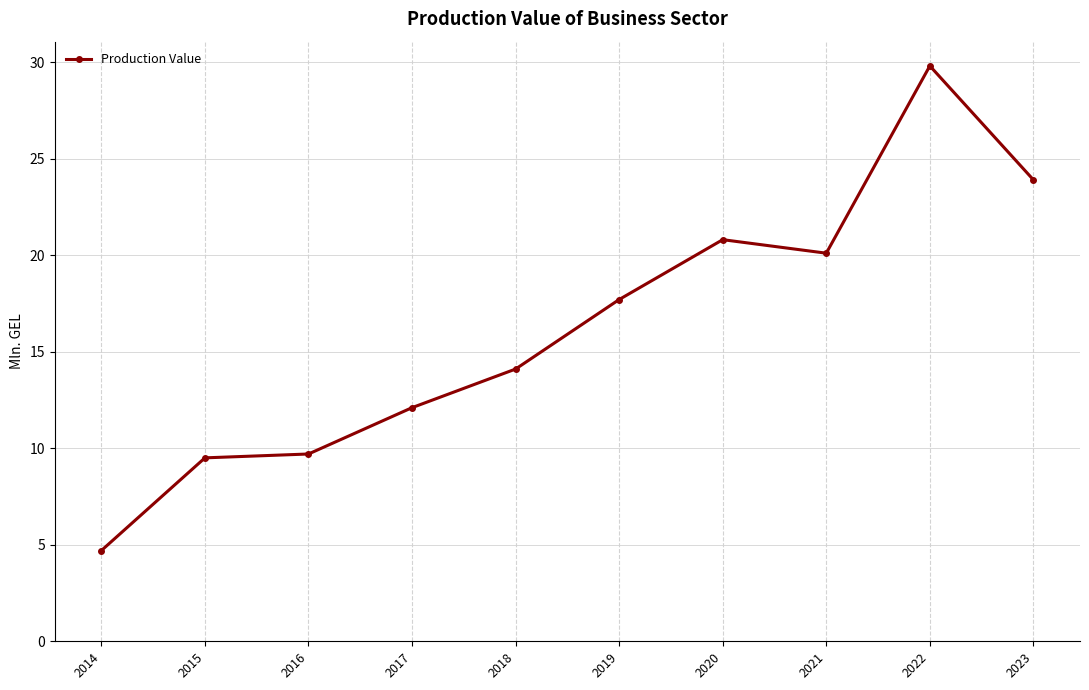

True or false: the data shows 26.7 at 2019.

False